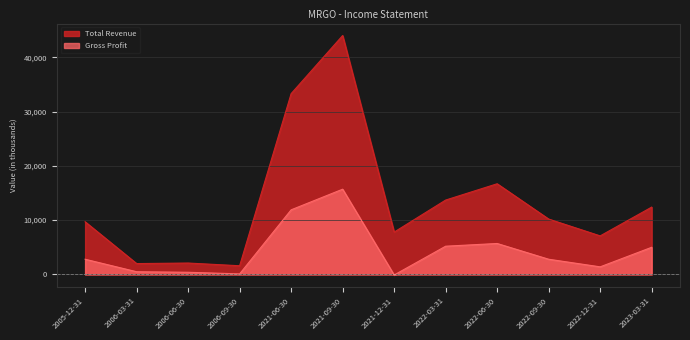

True or false: Total Revenue and Gross Profit cross at least once.

False